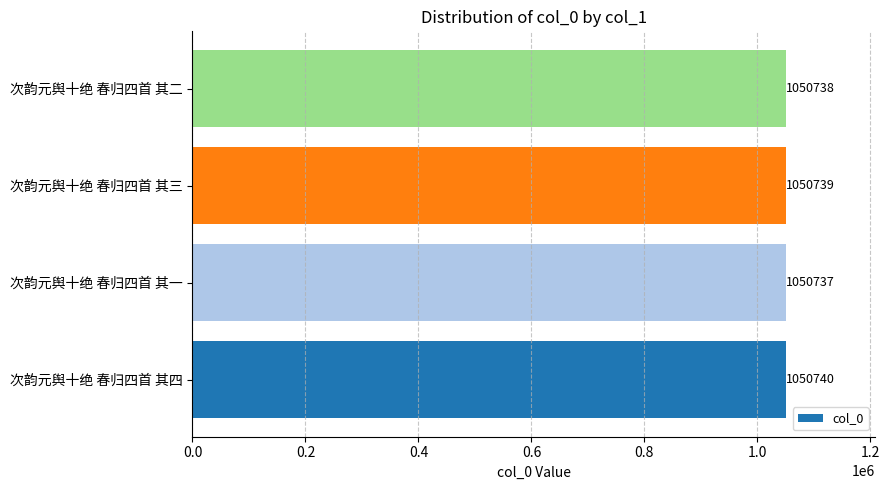

Where is the data nearest to the value 1050738?

次韵元舆十绝 春归四首 其二